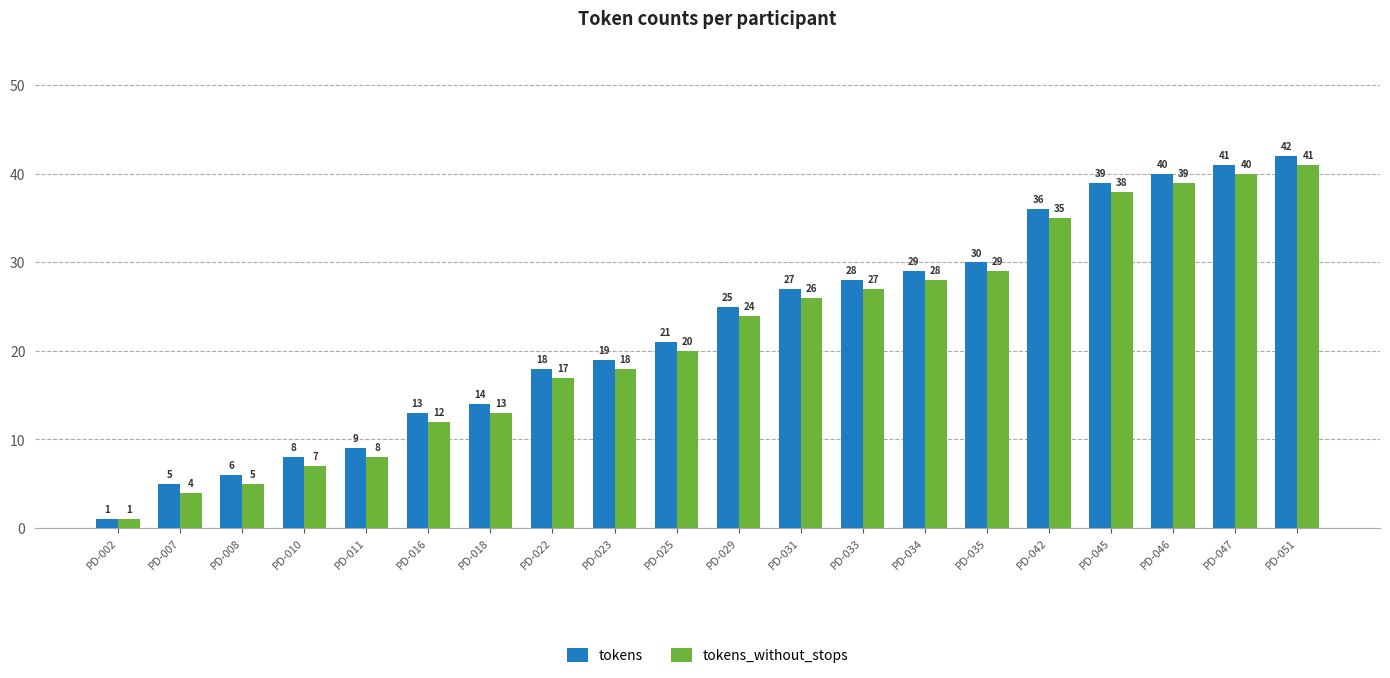

What are all the series names shown in the legend?

tokens, tokens_without_stops